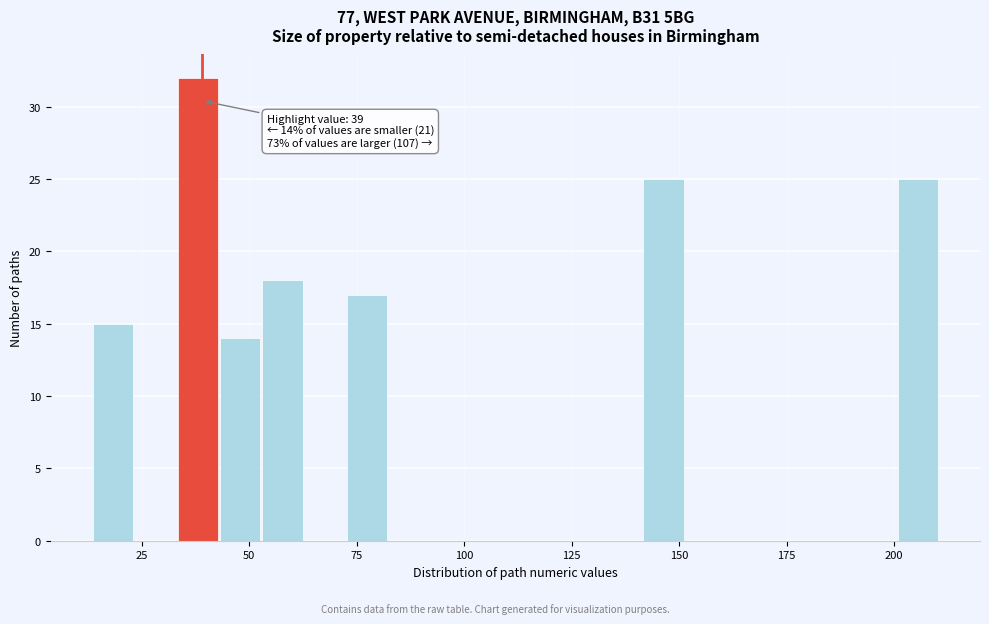

Around what value on the x-axis is the tallest bar? Give the approximate position of its centre, as read against the axis.

40